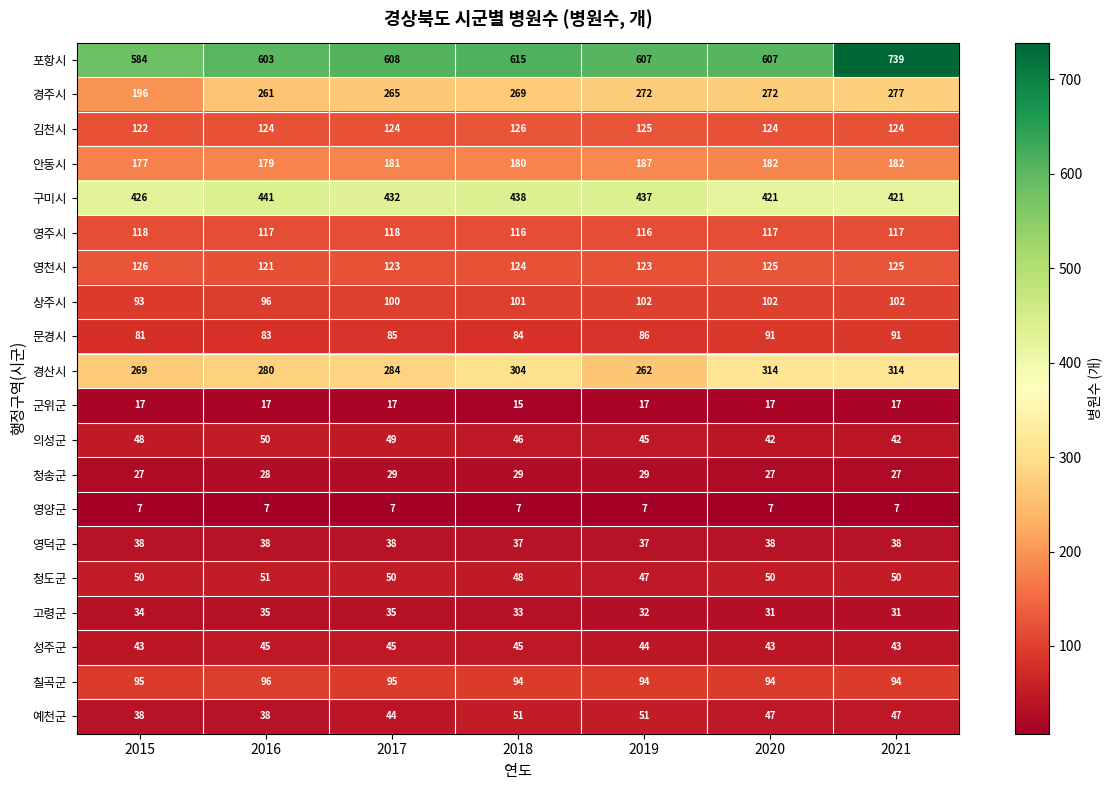

At how many categories does at least one series exceed 582?

7